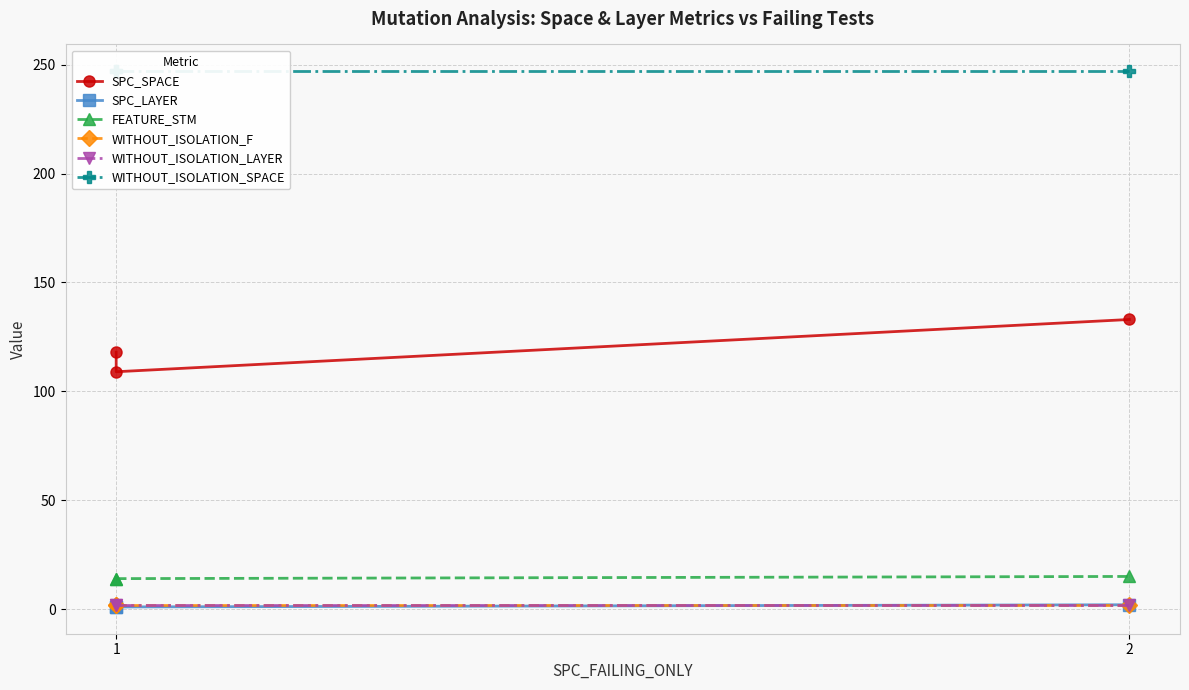

What is the average value of the WITHOUT_ISOLATION_F series?

2